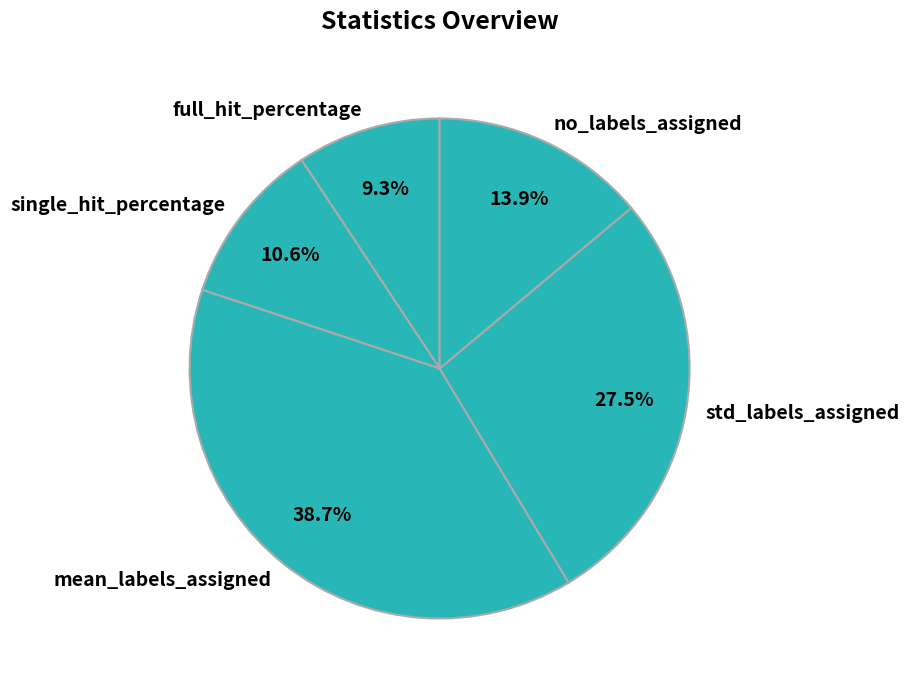

How many slices are in this pie chart?

5